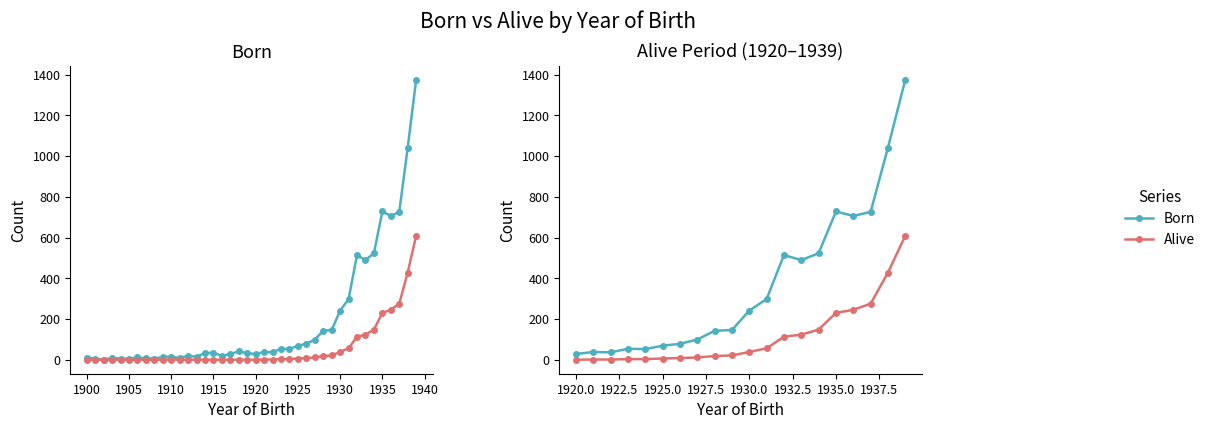

How many data points in Born are less than 241?

10